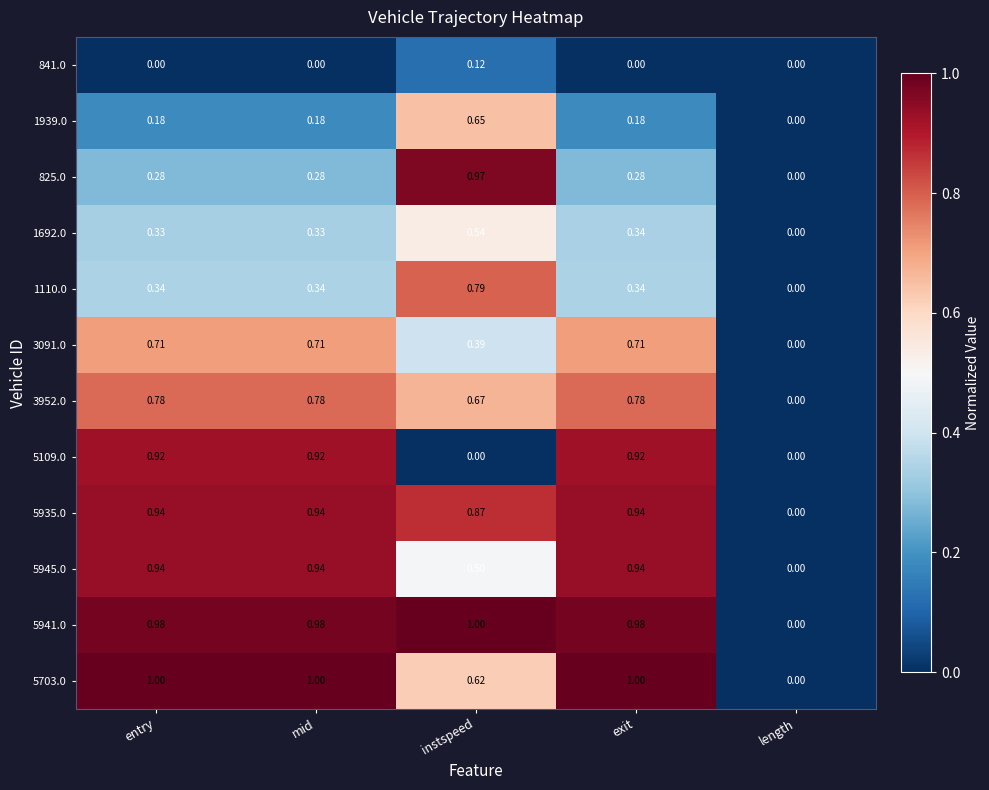

At which label does 5941.0 reach its minimum?

length